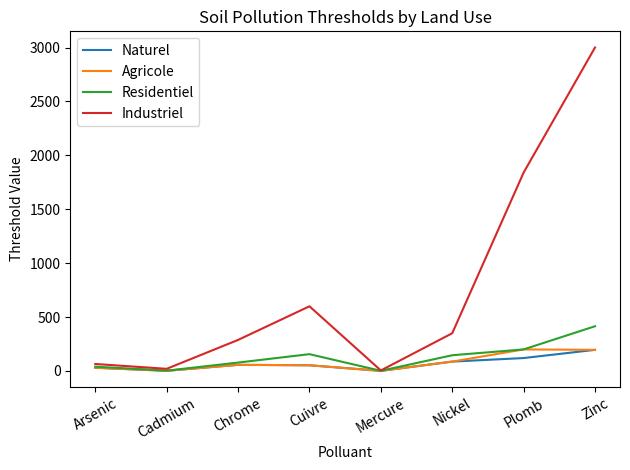

Is it true that Residentiel equals 62.0 at Plomb?

False